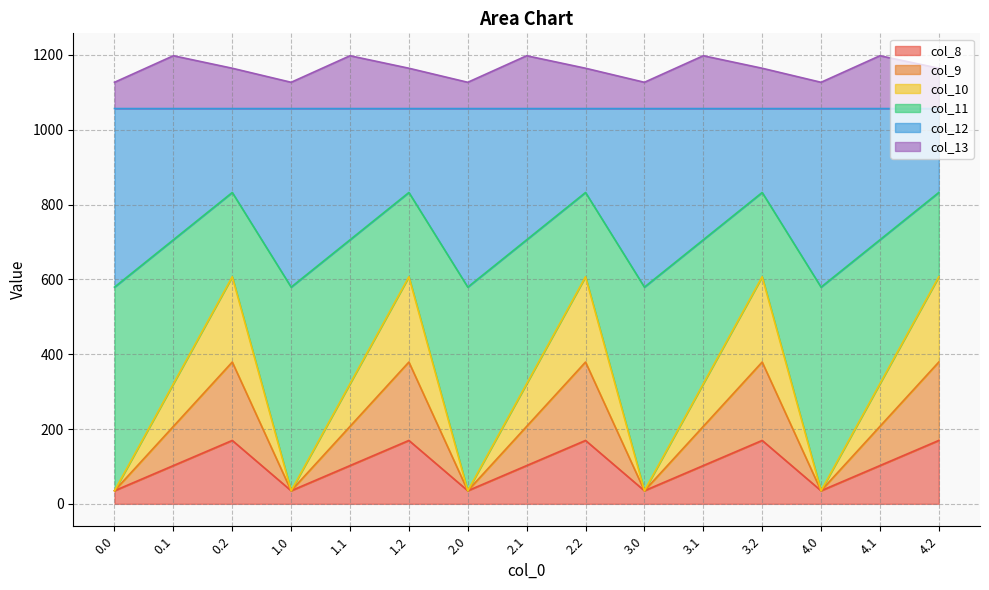

What are all the series names shown in the legend?

col_8, col_9, col_10, col_11, col_12, col_13